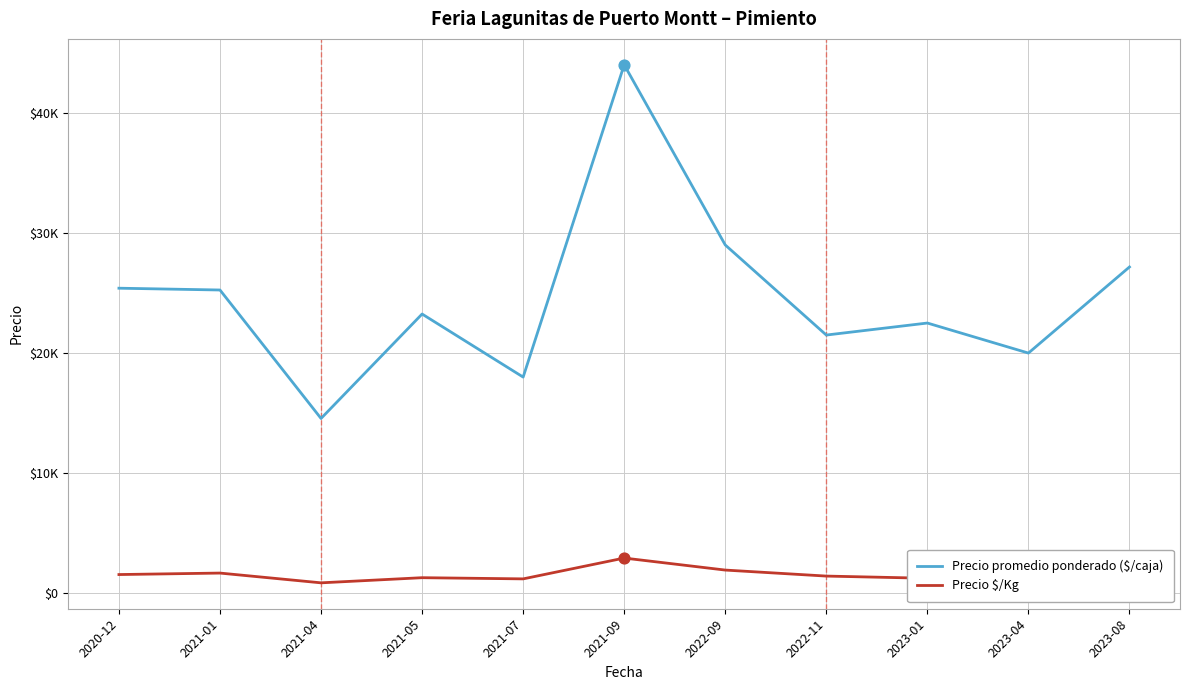

Is this an area chart (filled region under the line)?

No